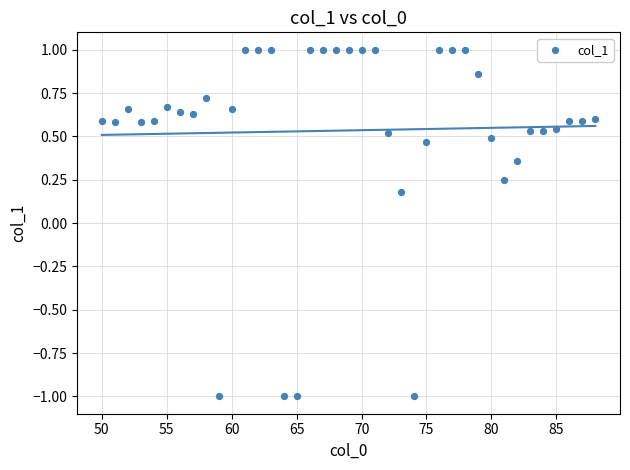

What is the range of X values (max minus min)?

38.0